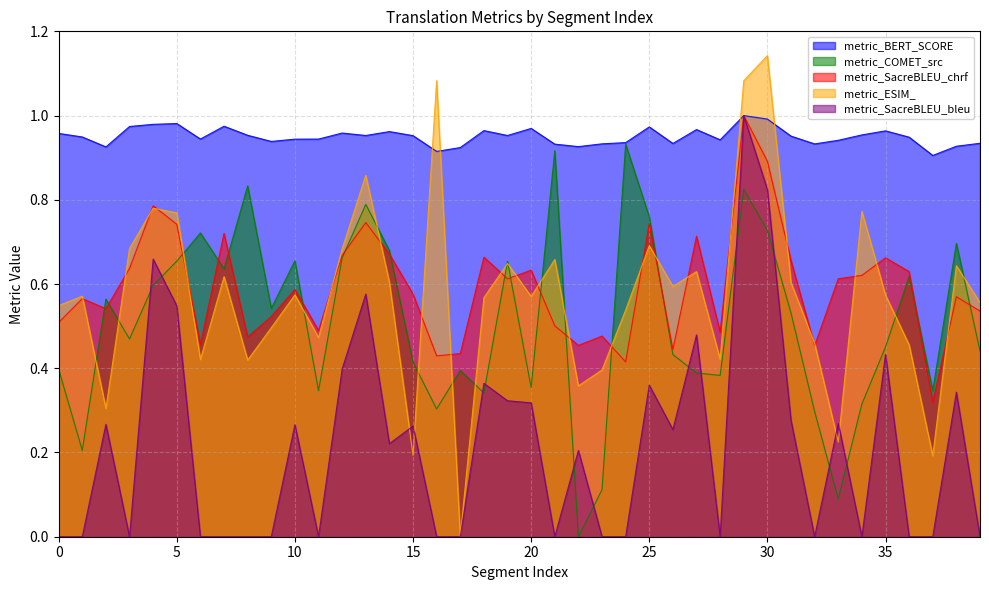

The metric_SacreBLEU_bleu series shows 0.4 at 12. True or false?

True